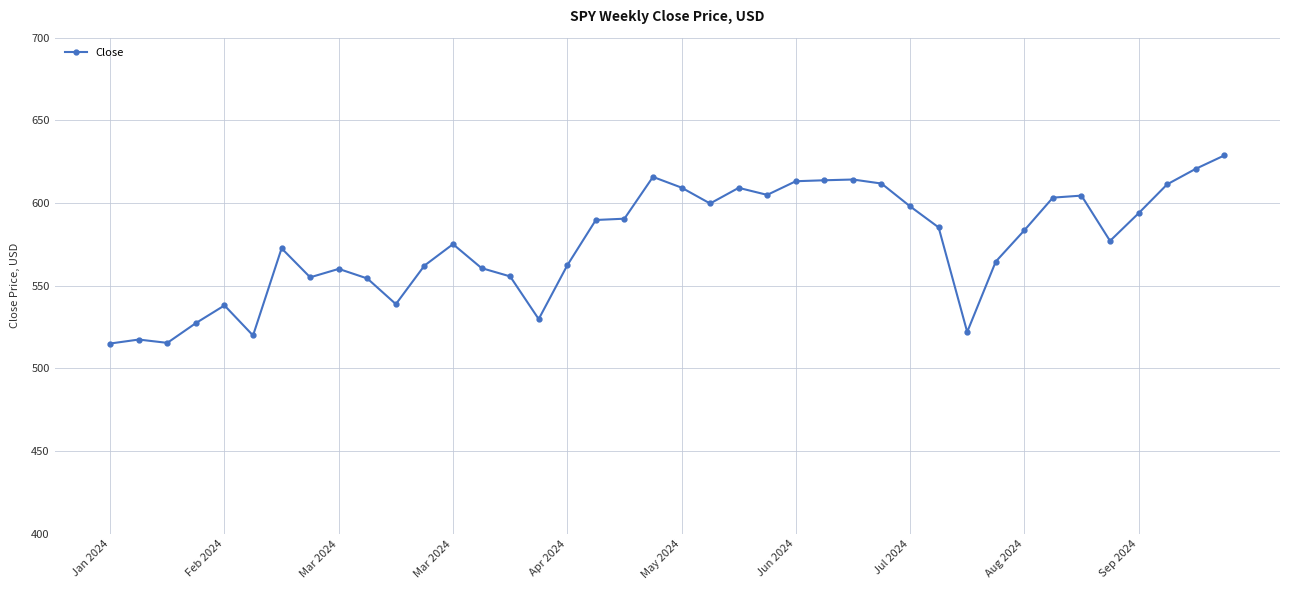

What is the value of the 14th point from the left?

560.7